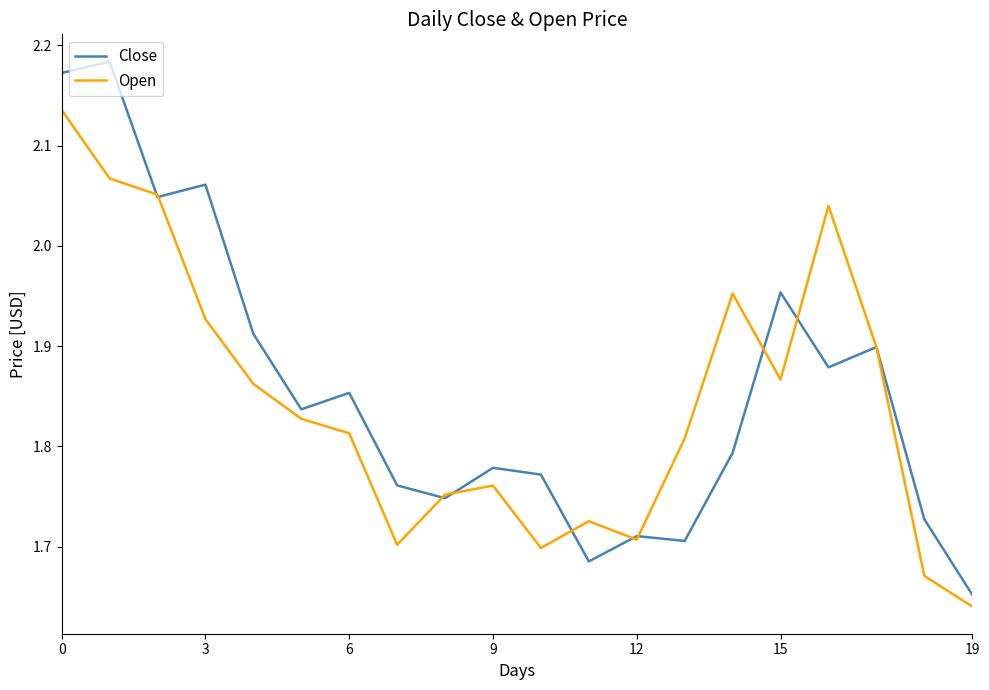

Which series has the widest spread of values?

Close